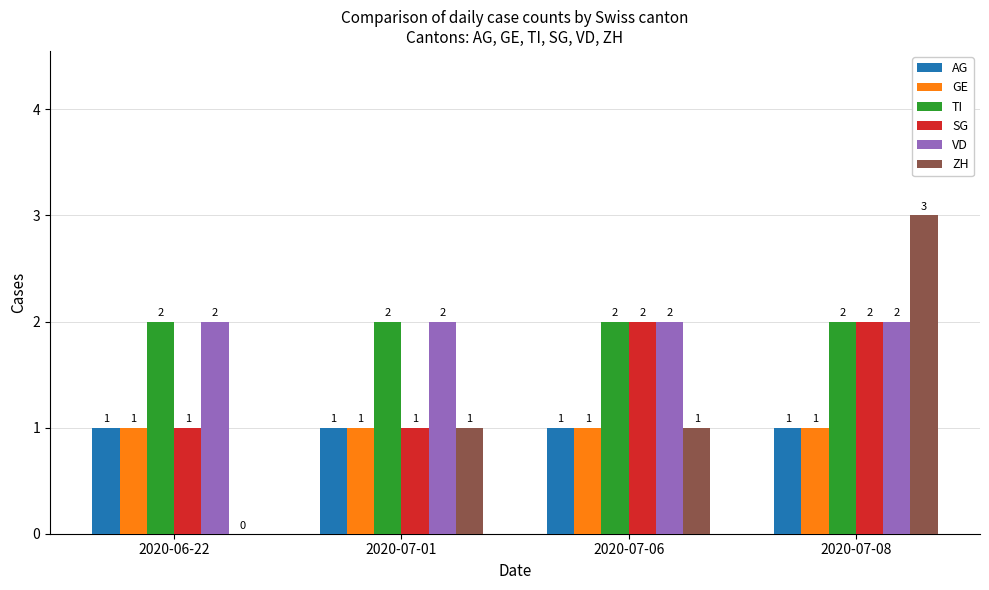

The value of VD at 2020-07-01 is 3. True or false?

False